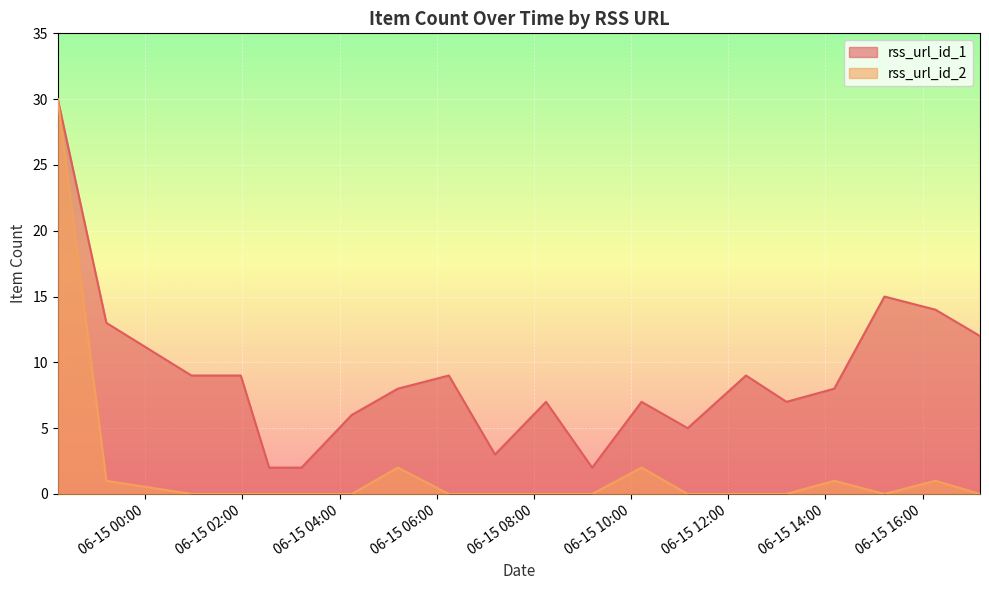

What is the value of the rss_url_id_1 point at the 11th from the left?

7